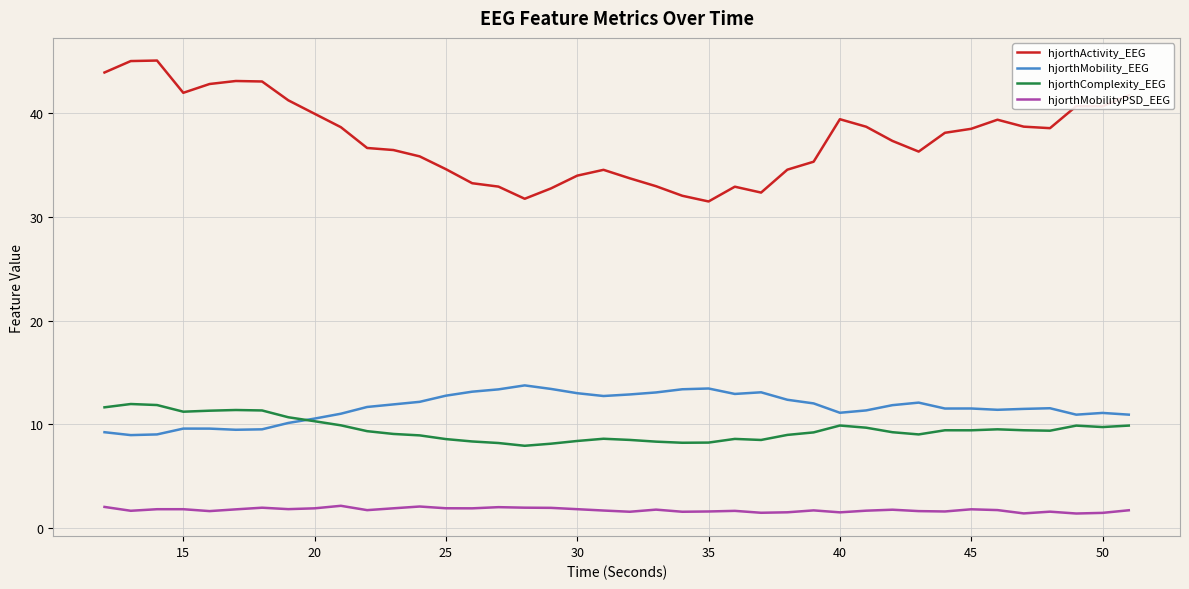

Which series has the largest total across all categories?

hjorthActivity_EEG